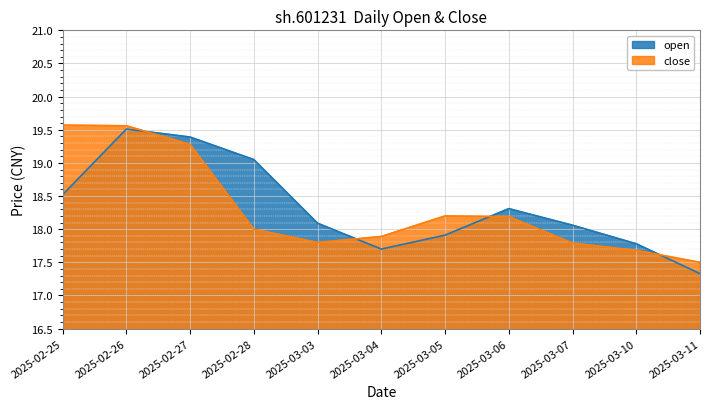

The value of open at 2025-03-04 is 17.7. True or false?

True